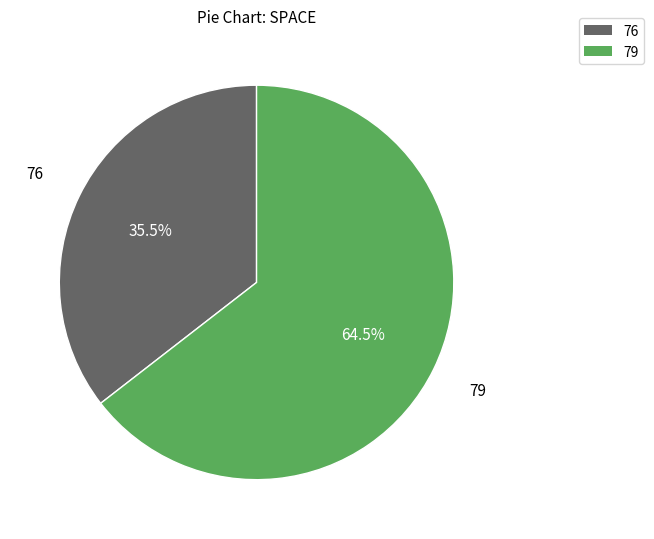

Is there a majority slice in this chart?

Yes